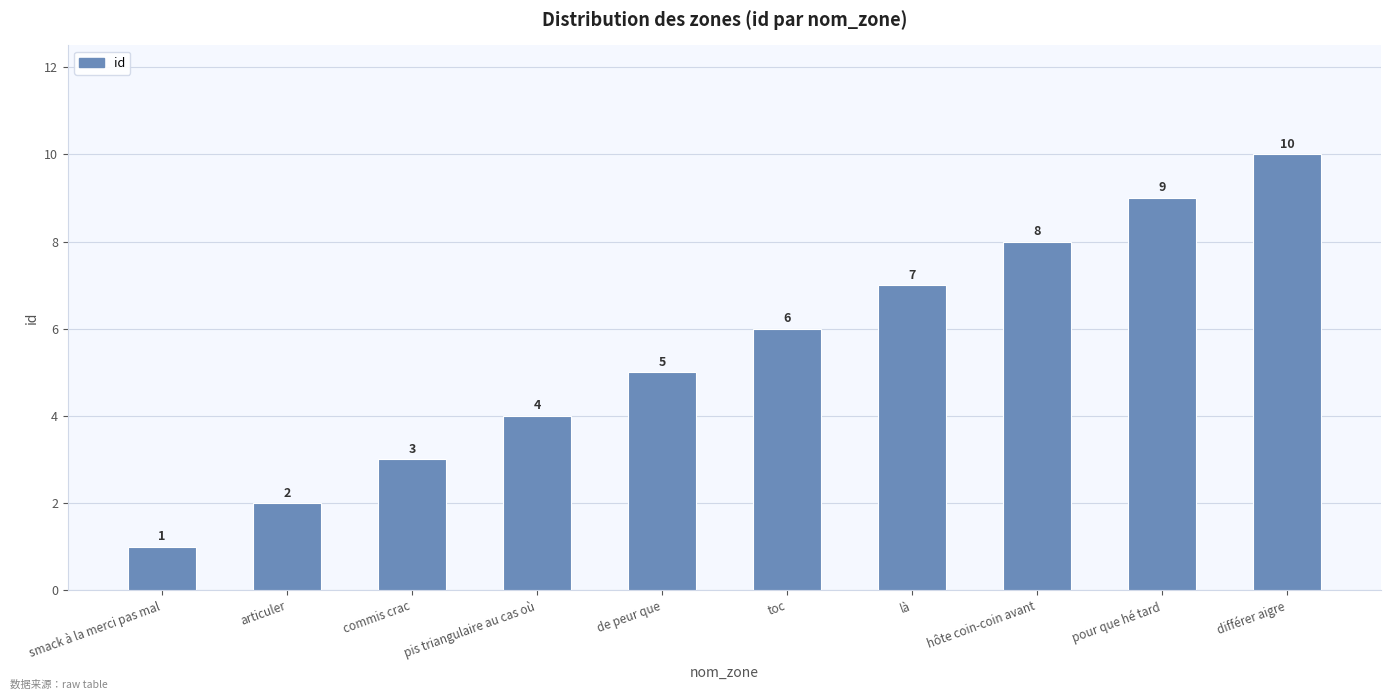

Count the number of categories in the chart.

10